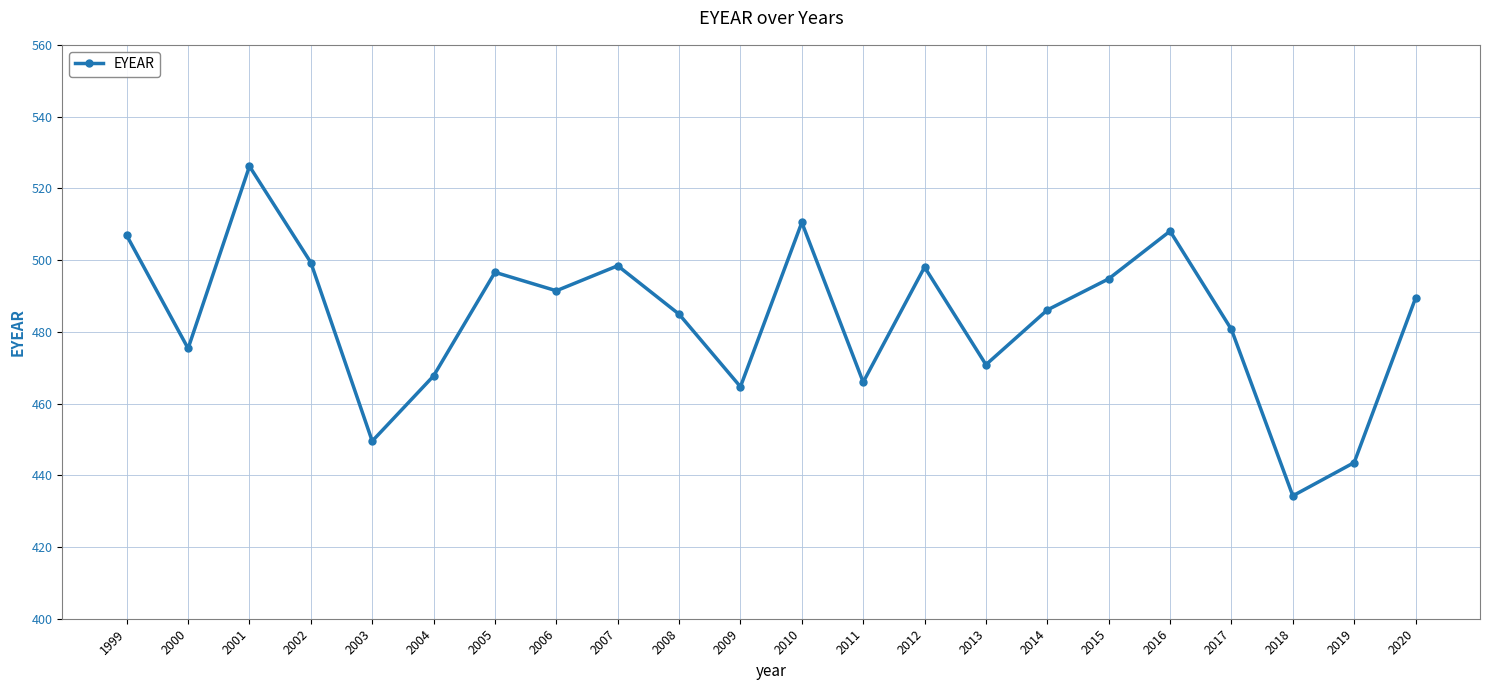

What is the value of the 22nd point from the left?

489.4